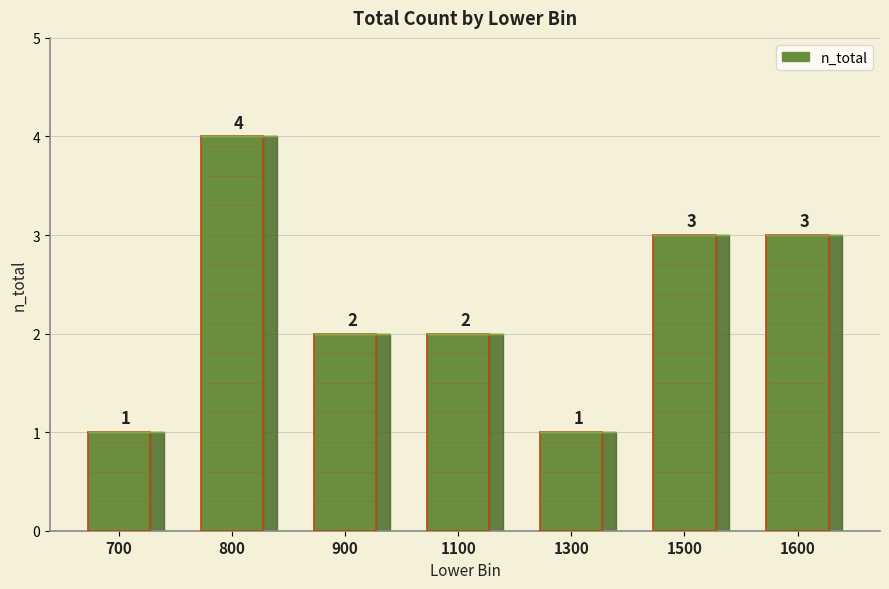

Which category has the highest value across all series?

800